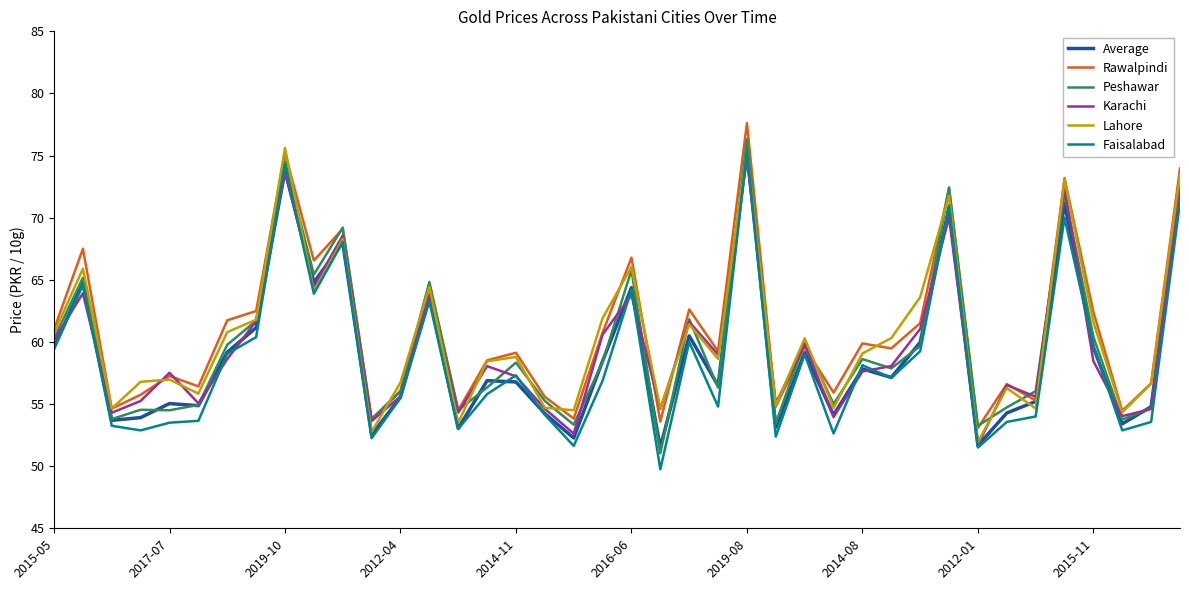

Does the chart have visible grid lines?

No